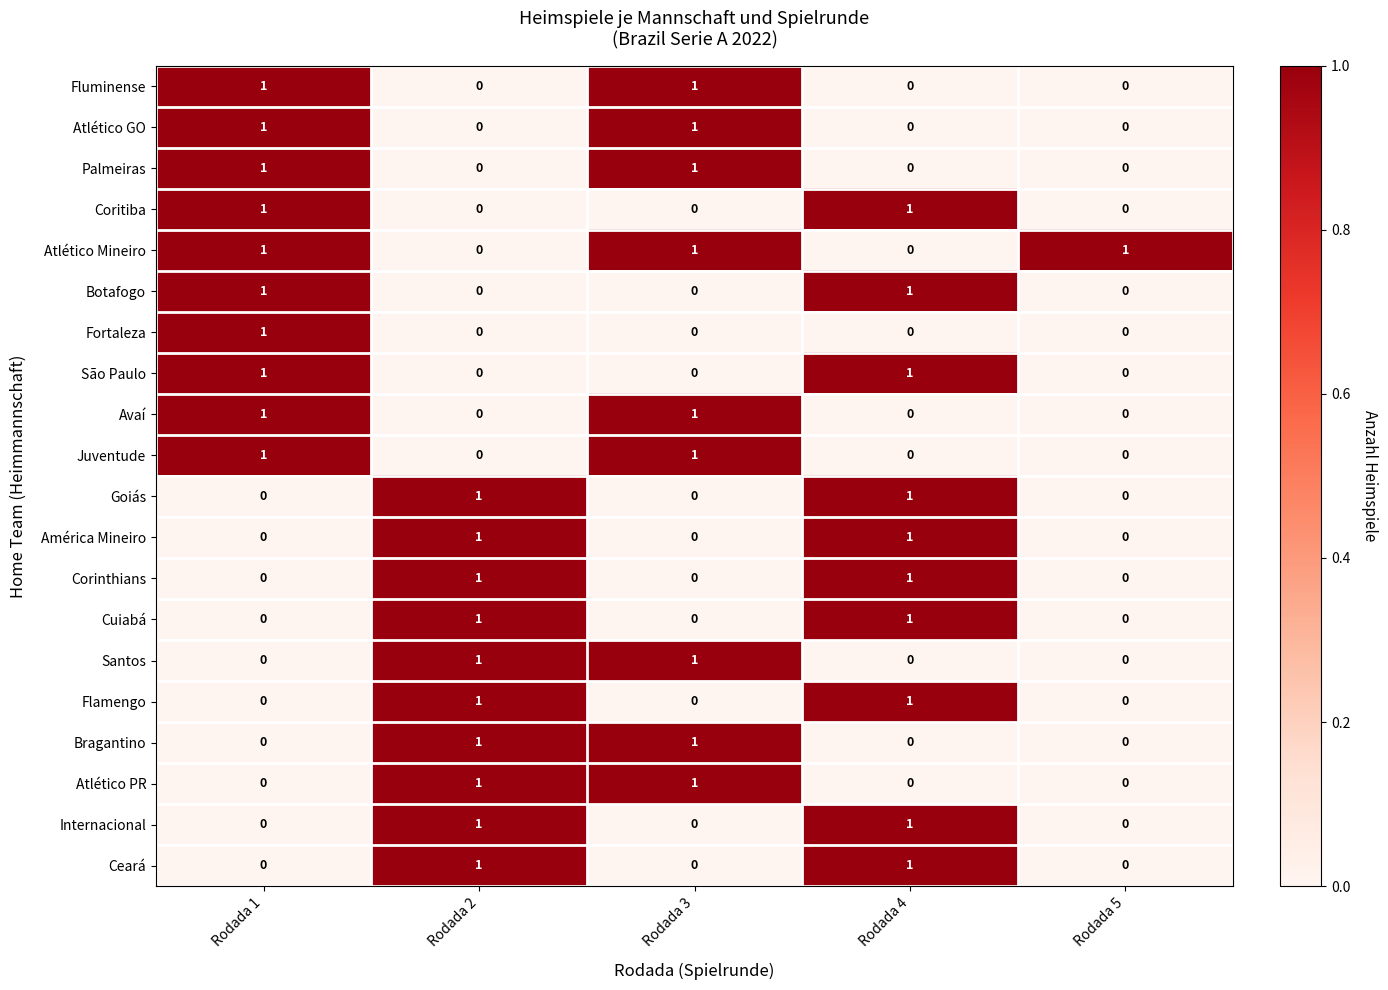

At which label does Fortaleza reach its peak?

Rodada 1